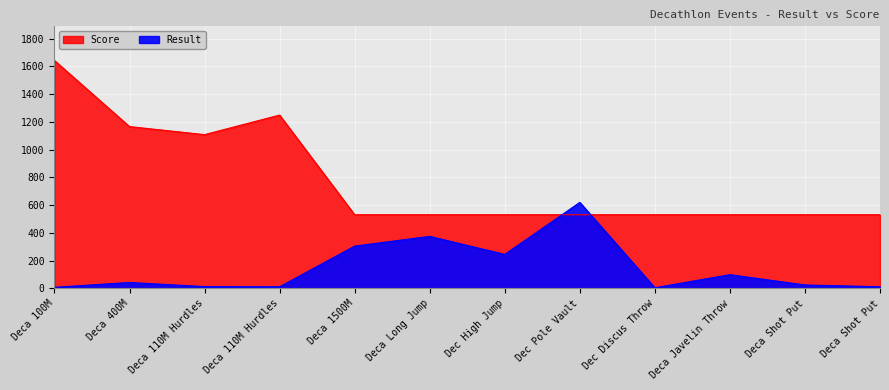

Rank the series by their maximum value, from lowest to highest.

Result, Score